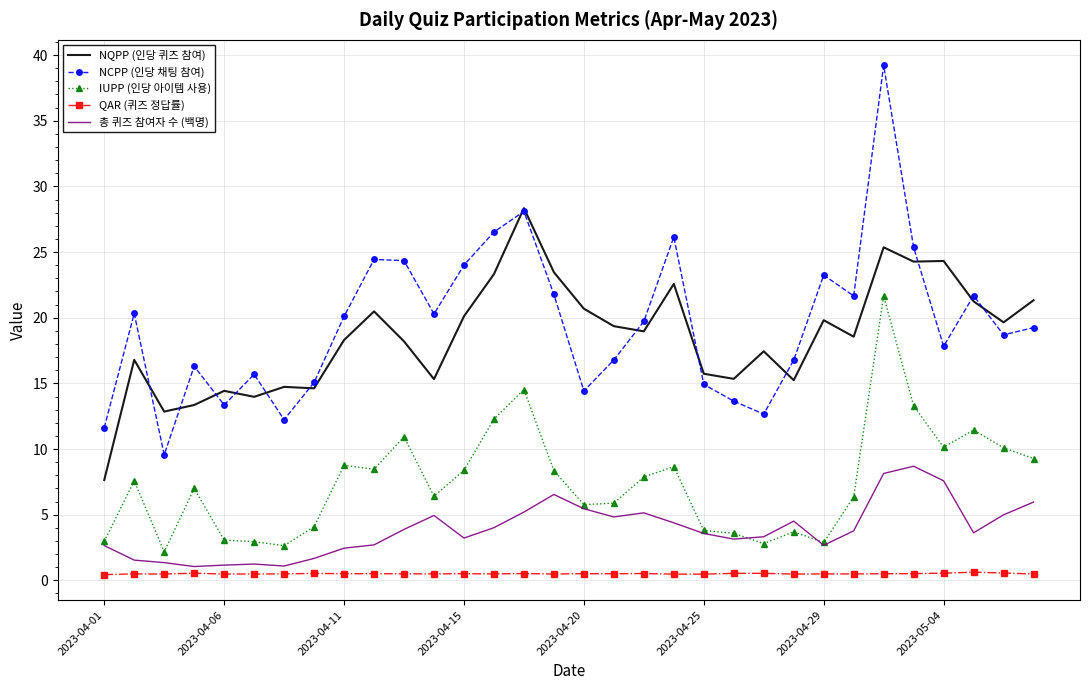

List the series in order of their peak value, lowest first.

QAR (퀴즈 정답률), 총 퀴즈 참여자 수 (백명), IUPP (인당 아이템 사용), NQPP (인당 퀴즈 참여), NCPP (인당 채팅 참여)